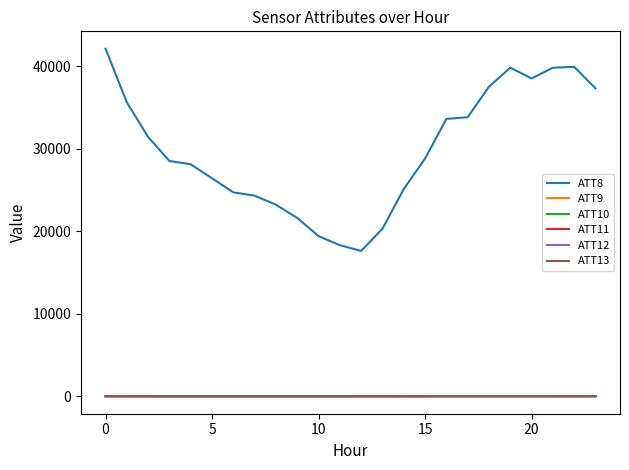

True or false: ATT13 and ATT12 cross at least once.

False